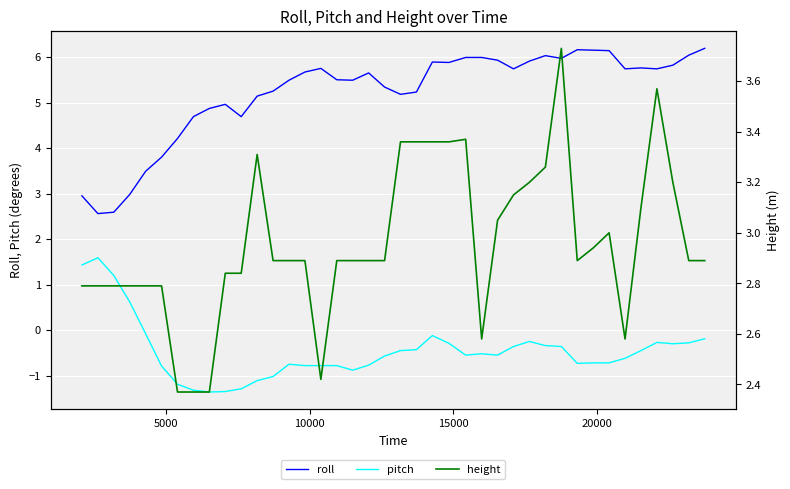

List the series in order of their peak value, highest first.

roll, height, pitch